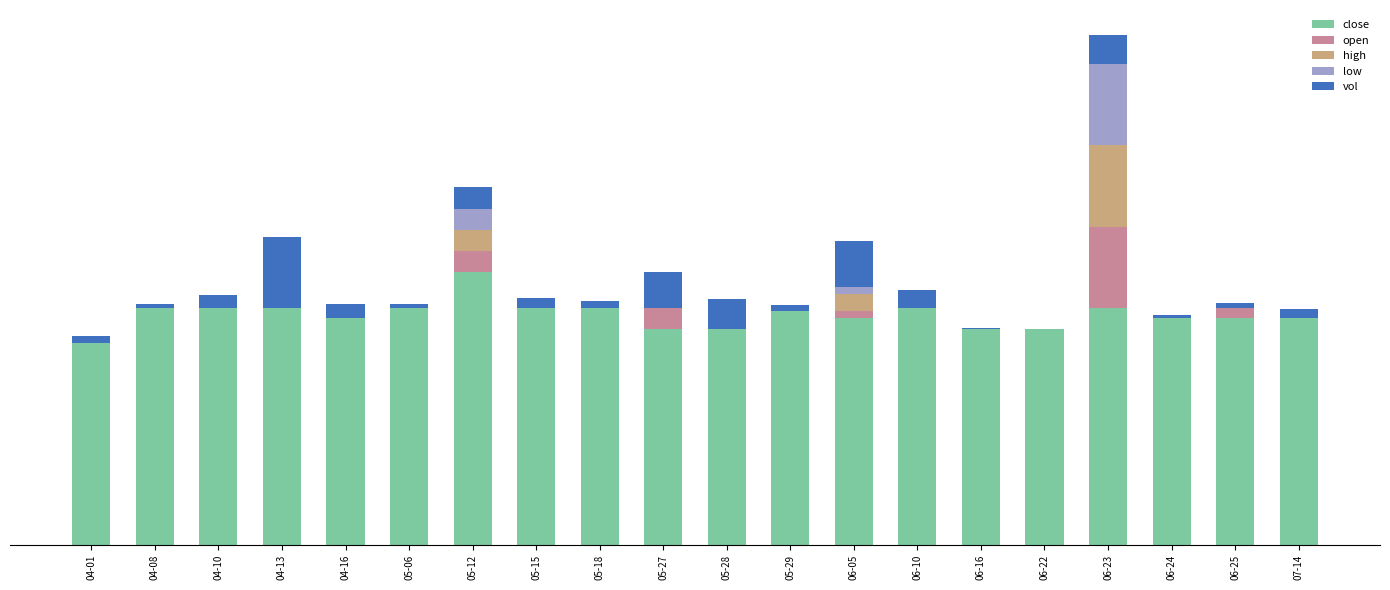

Rank the series by their maximum value, from highest to lowest.

close, open, high, low, vol